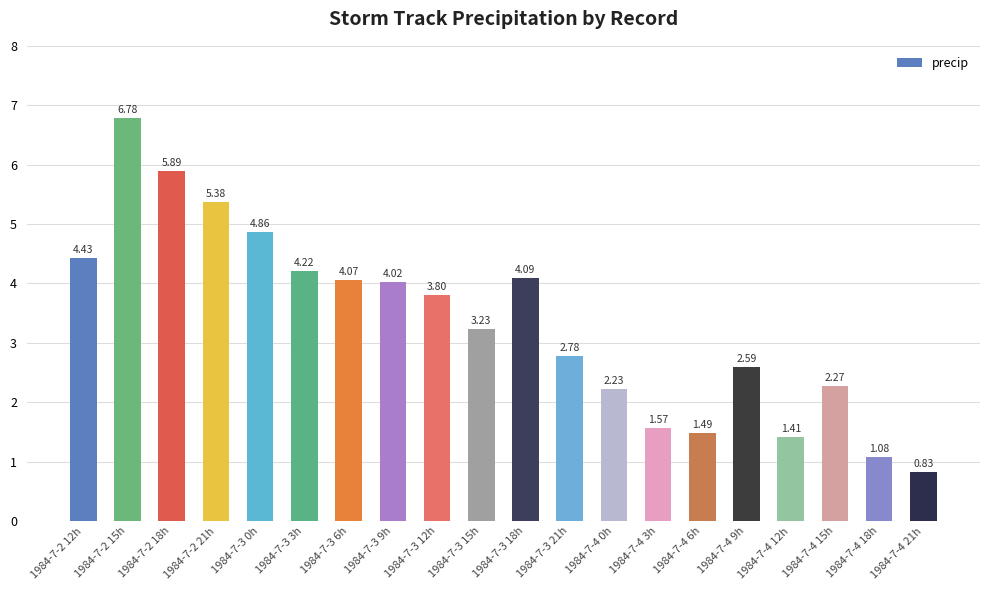

What is the sum of the values at 1984-7-4 6h and 1984-7-4 0h?

3.7